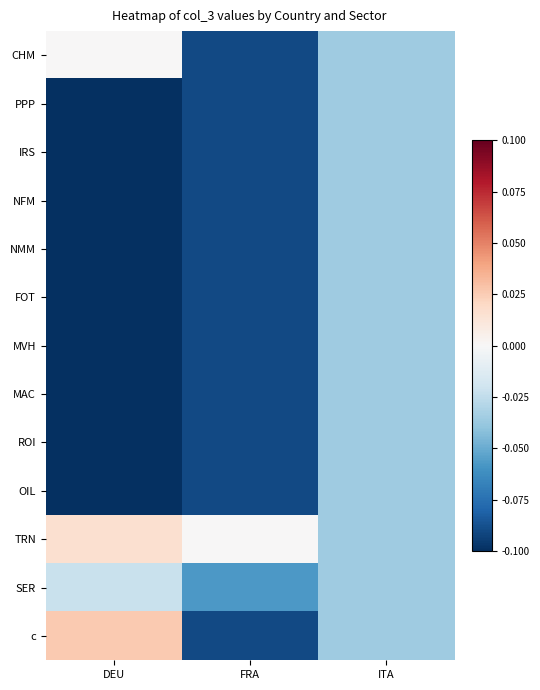

Rank the series at FRA from lowest to highest value.

CHM, PPP, IRS, NFM, NMM, FOT, MVH, MAC, ROI, OIL, c, SER, TRN